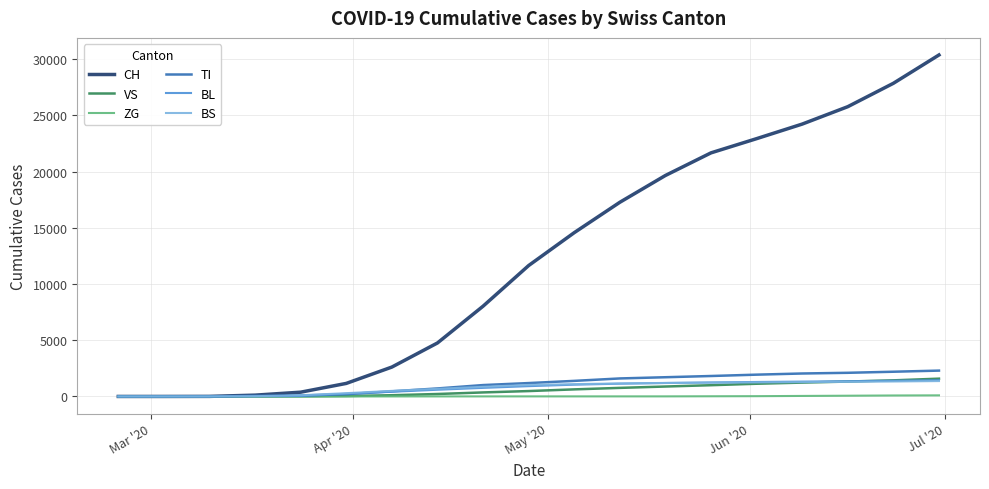

Which series has the largest range (max minus min)?

CH